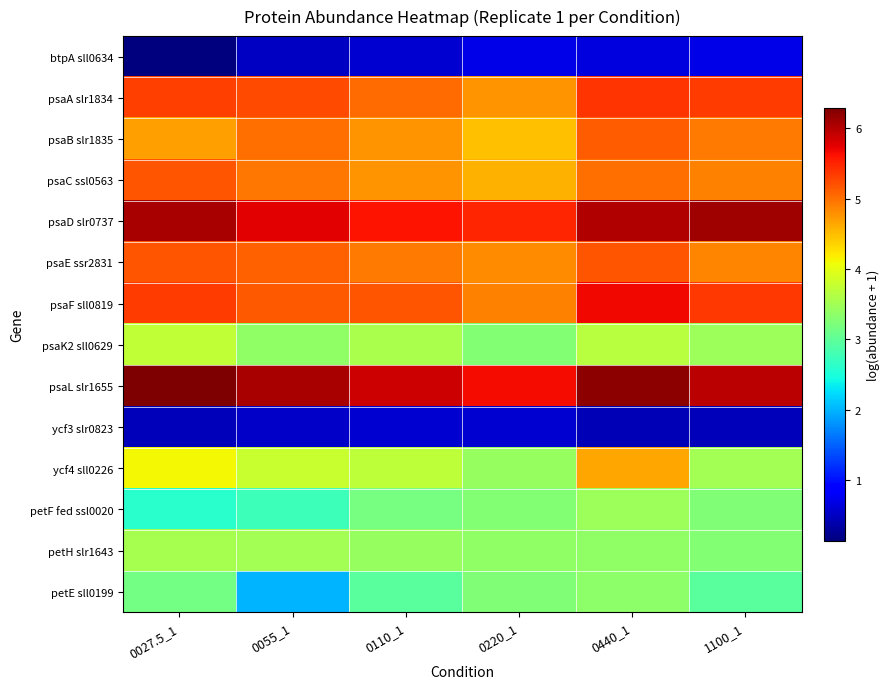

How many series are shown in this chart?

14